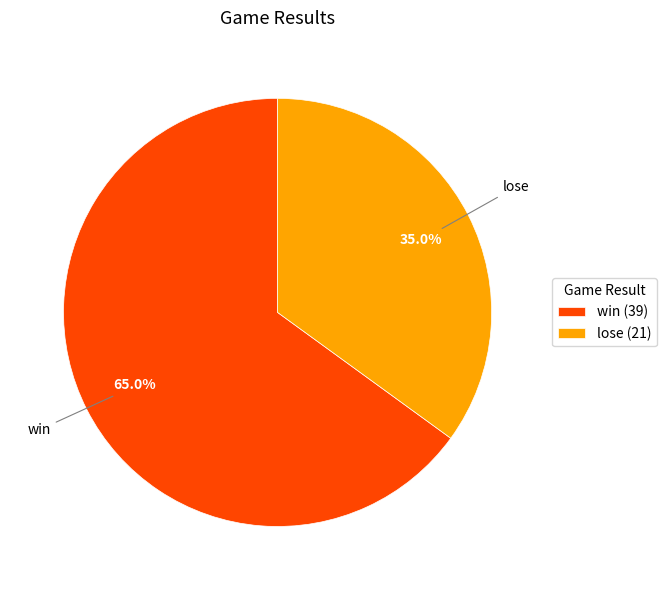

Count the number of slices in the pie.

2